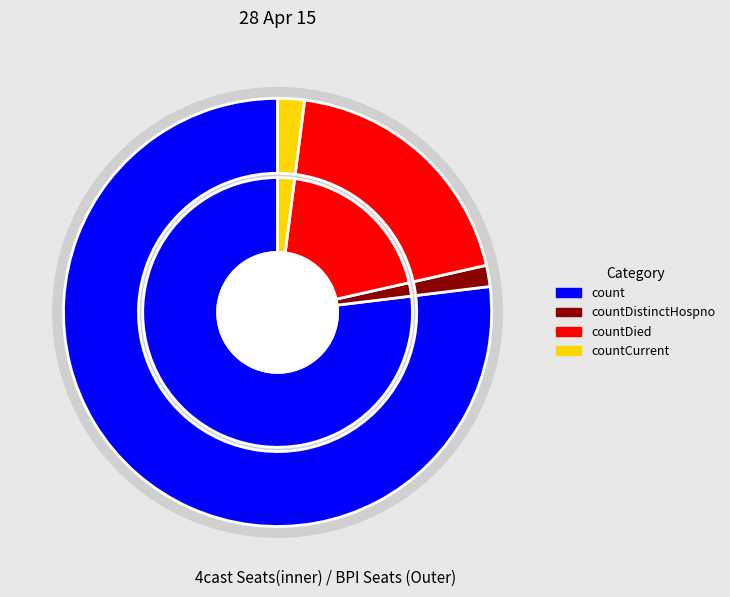

Which category has the biggest portion of the pie?

count